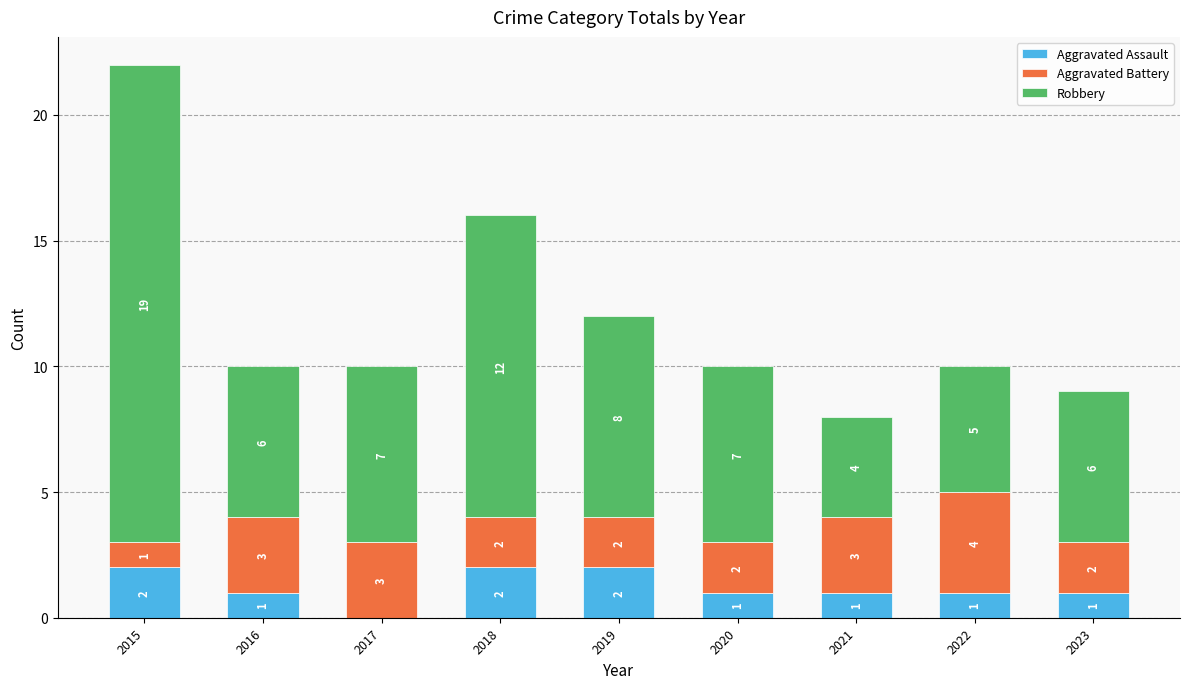

Reading left to right, list the values for the Aggravated Assault series.

2015=2	2016=1	2017=0	2018=2	2019=2	2020=1	2021=1	2022=1	2023=1